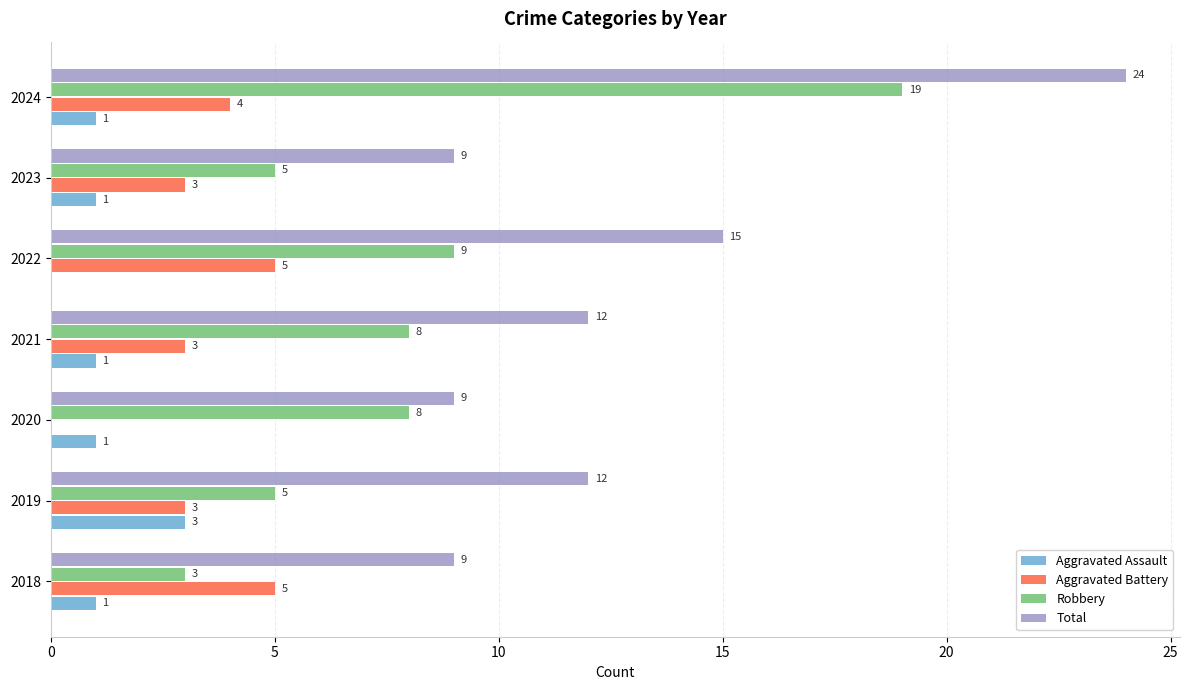

At which category is the sum across all series the highest?

2024